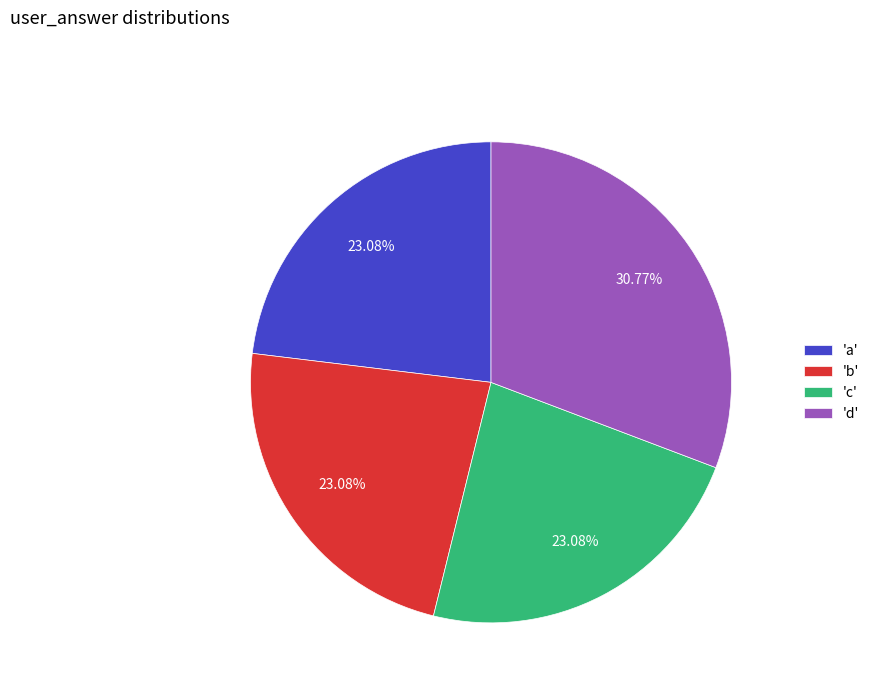

What is the ratio of the value at 'b' to the value at 'a'?

1.0